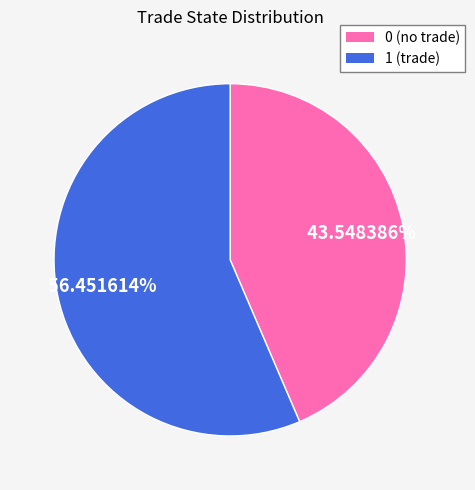

Rank the categories by value from highest to lowest.

1, 0